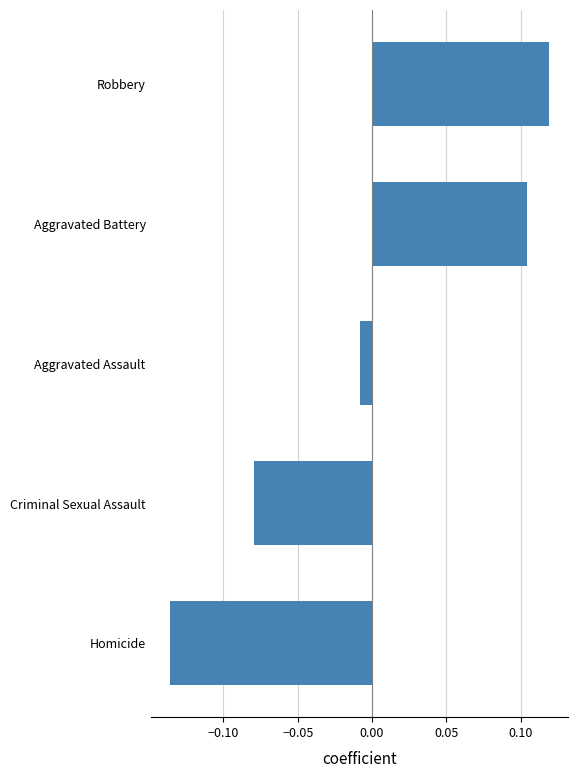

Which has a higher value, Robbery or Criminal Sexual Assault?

Robbery